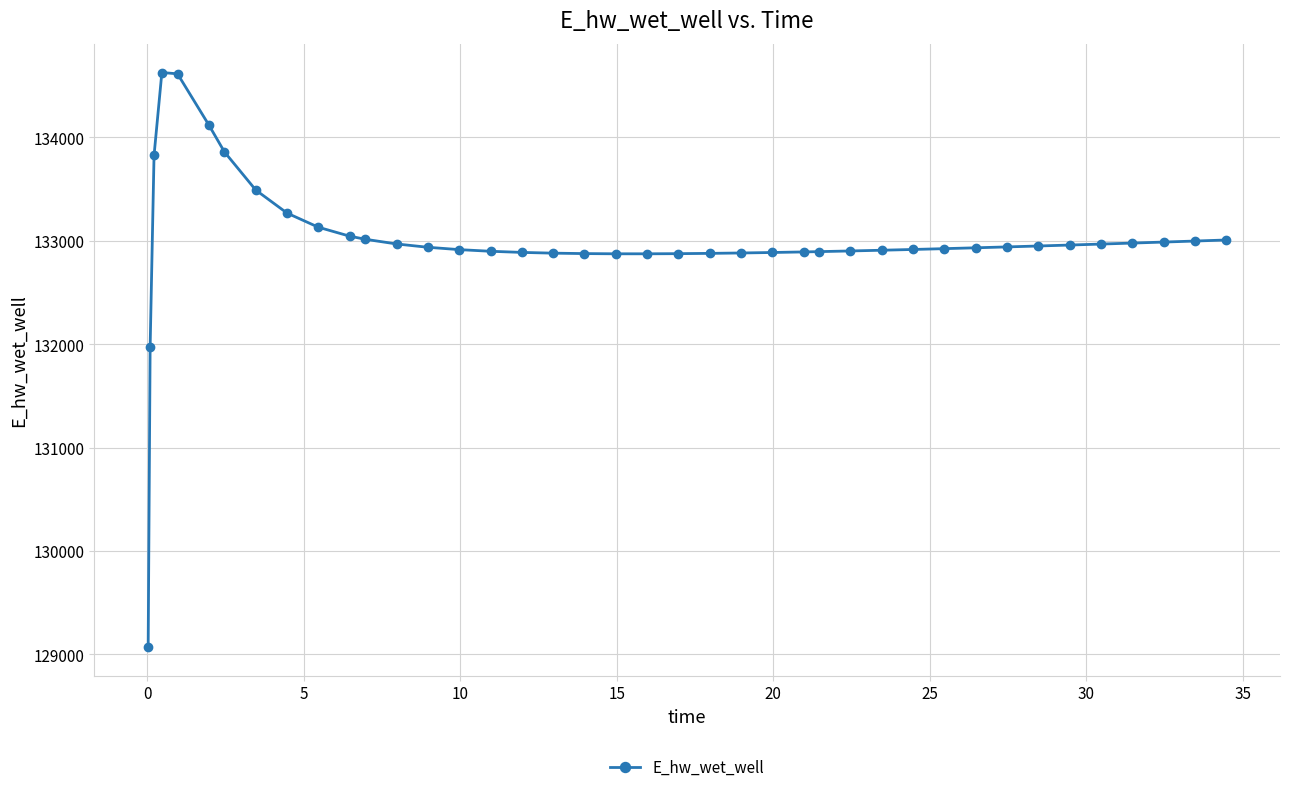

What is the minimum value shown in the chart?

129070.3